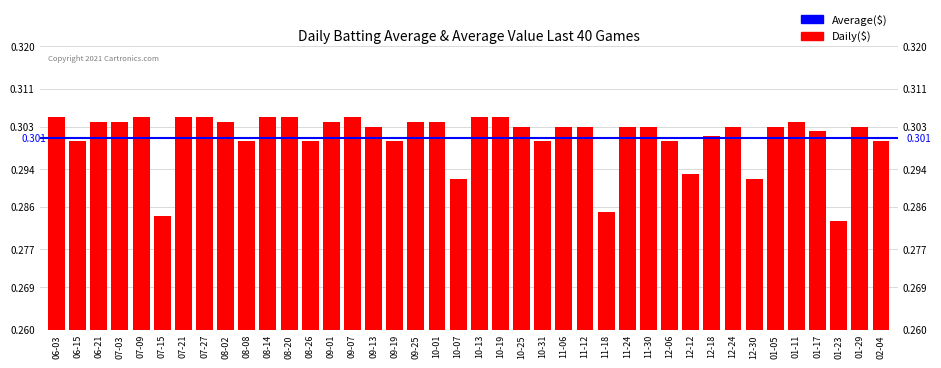

List the labels in order of value, smallest first.

01-23, 07-15, 11-18, 10-07, 12-30, 12-12, 06-15, 08-08, 08-26, 09-19, 10-31, 12-06, 02-04, 12-18, 01-17, 09-13, 10-25, 11-06, 11-12, 11-24, 11-30, 12-24, 01-05, 01-29, 06-21, 07-03, 08-02, 09-01, 09-25, 10-01, 01-11, 06-03, 07-09, 07-21, 07-27, 08-14, 08-20, 09-07, 10-13, 10-19